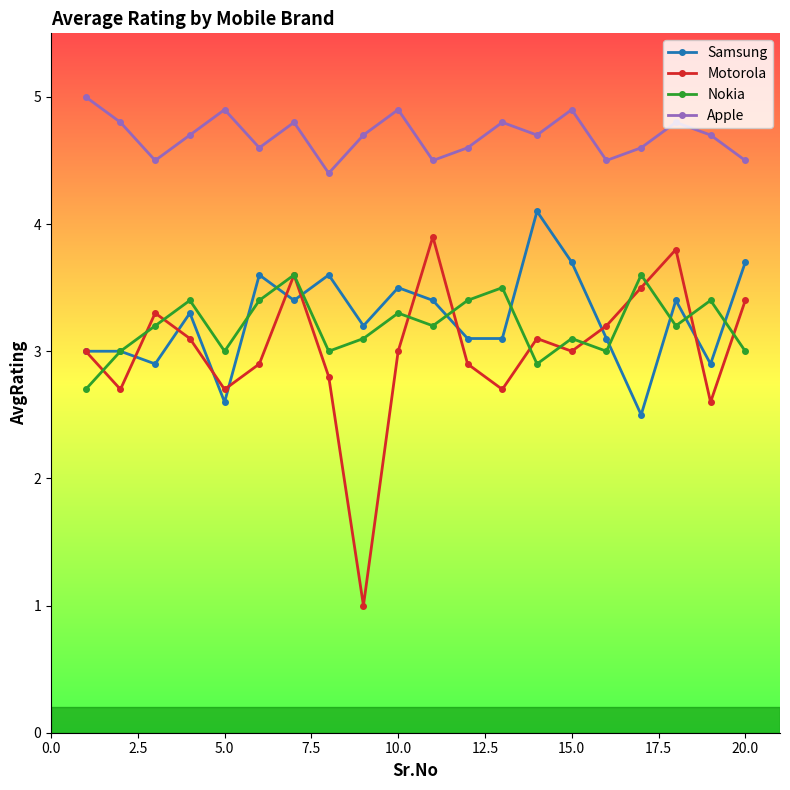

Does the chart have visible grid lines?

No